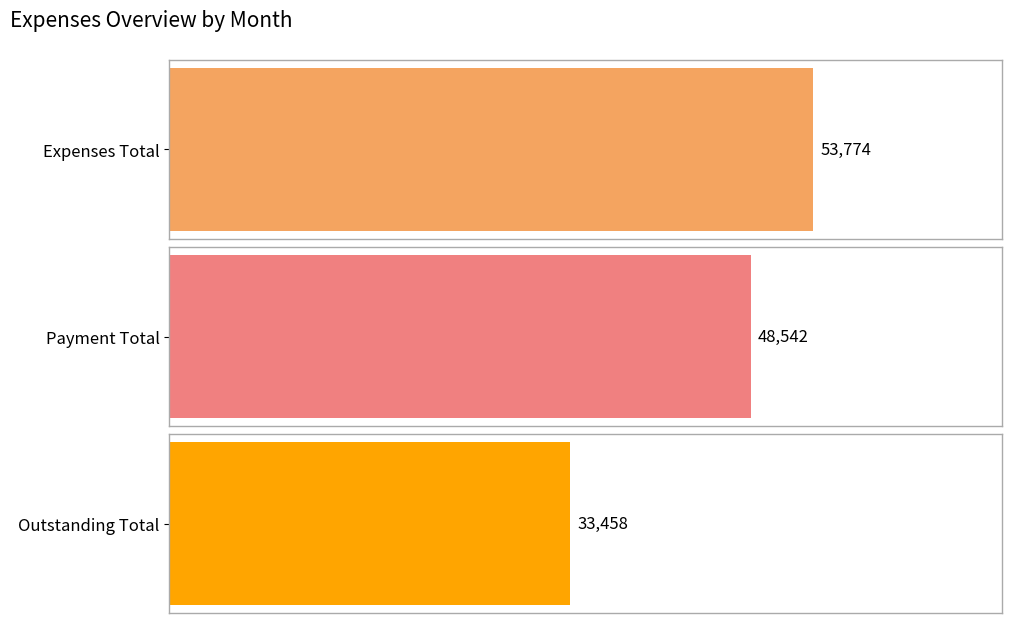

Rank the series at M5 from highest to lowest value.

Expenses Total, Payment Total, Outstanding Total